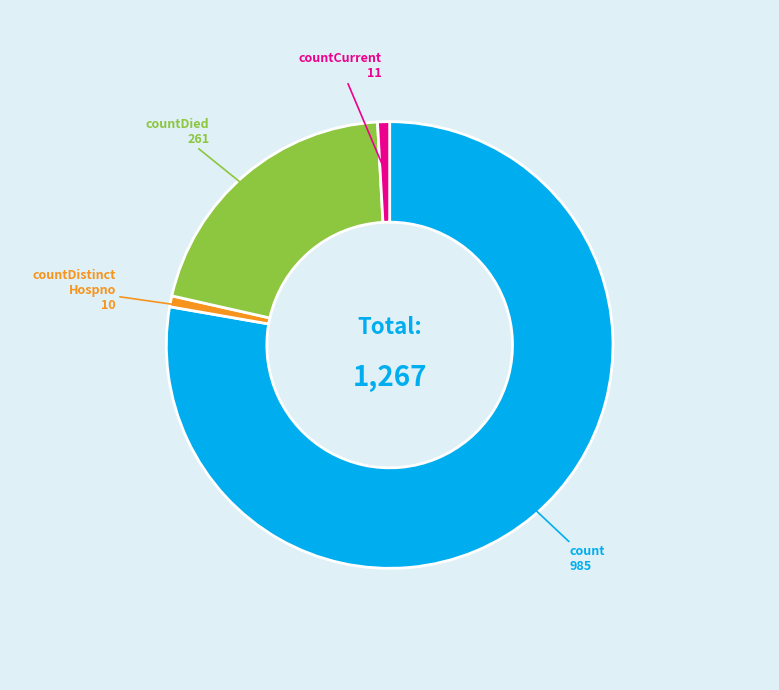

Count the number of slices in the pie.

4